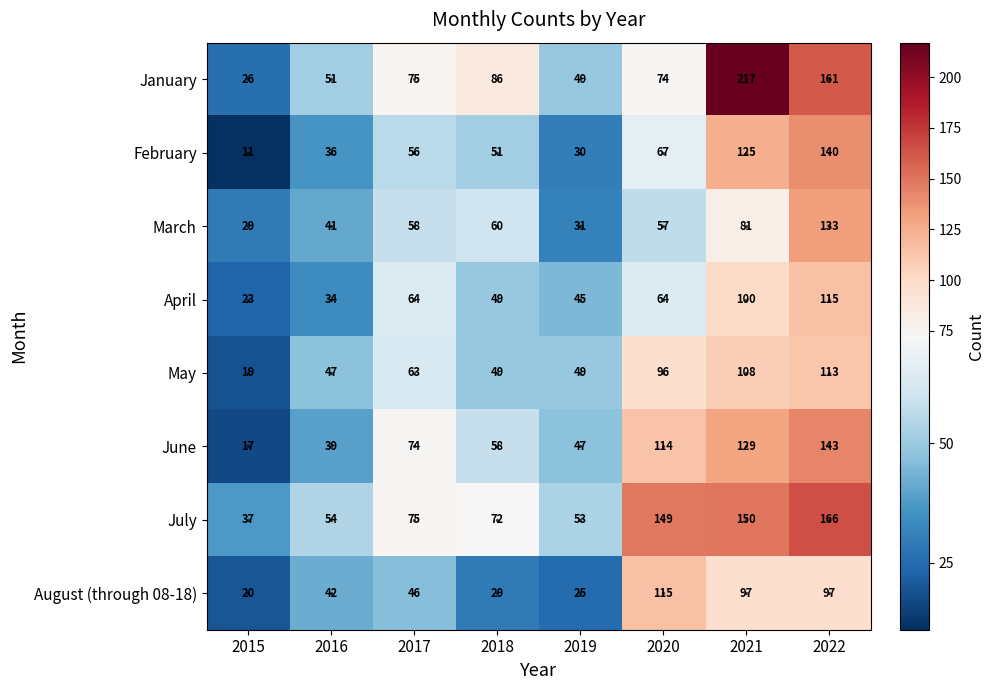

List the labels in order of June value, smallest first.

2015, 2016, 2019, 2018, 2017, 2020, 2021, 2022